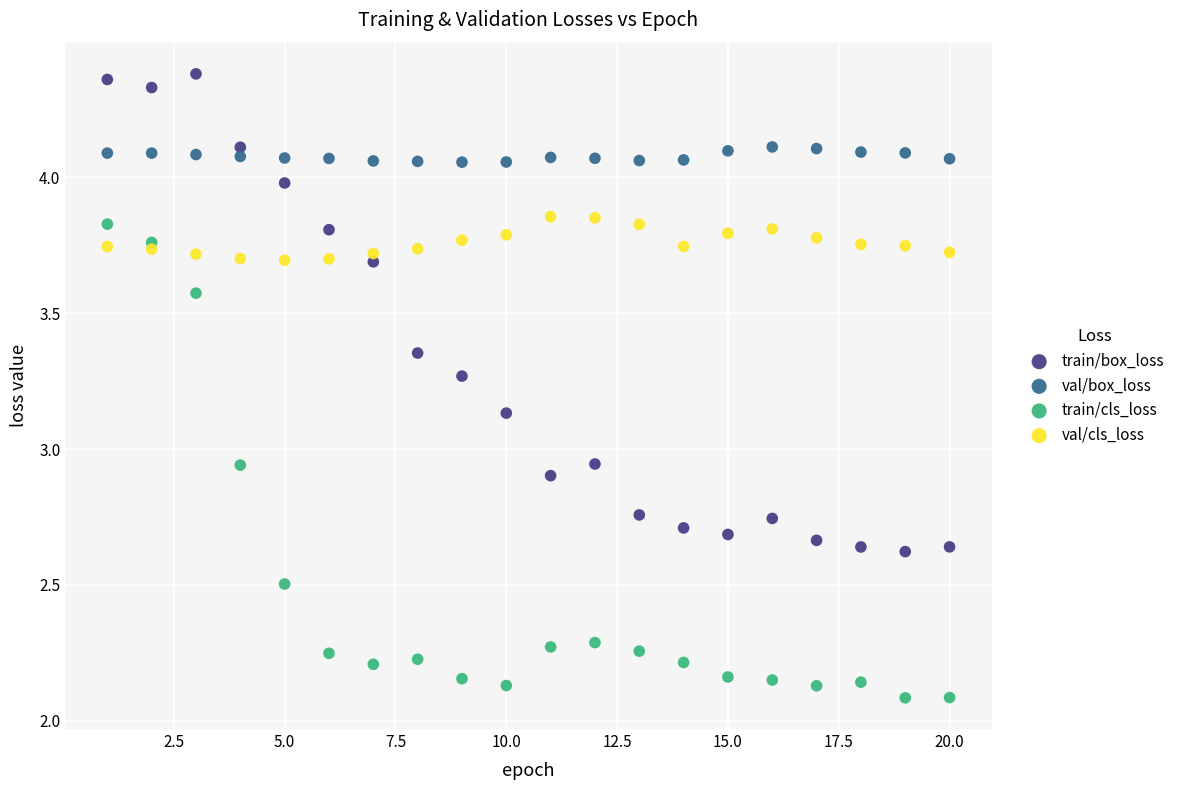

Which series contains the lowest Y value?

train/cls_loss